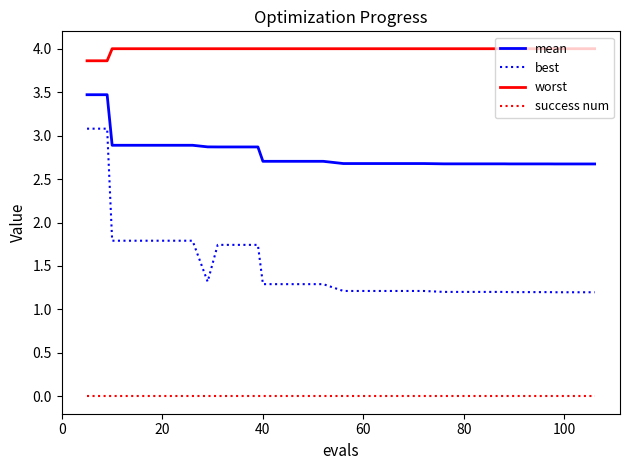

Which series has the widest spread of values?

best